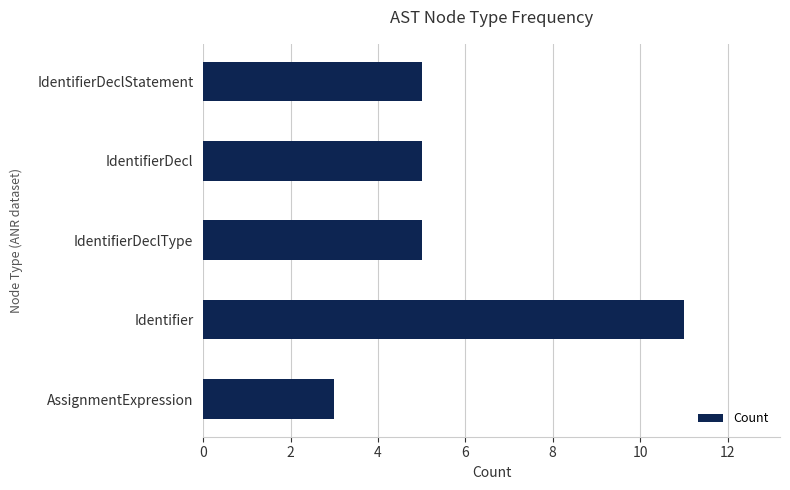

The chart shows a value of 3 at AssignmentExpression. True or false?

True